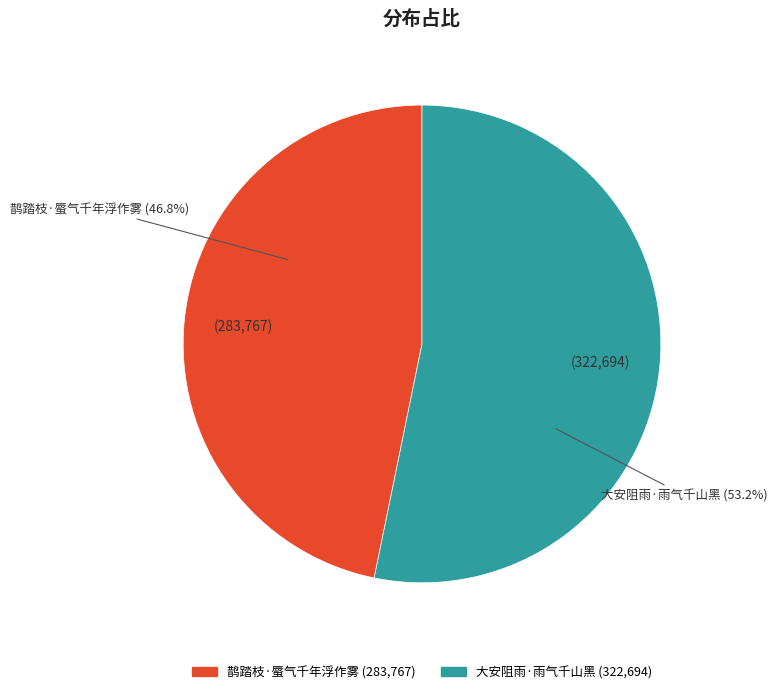

To the nearest percent, what is the average slice percentage?

50%